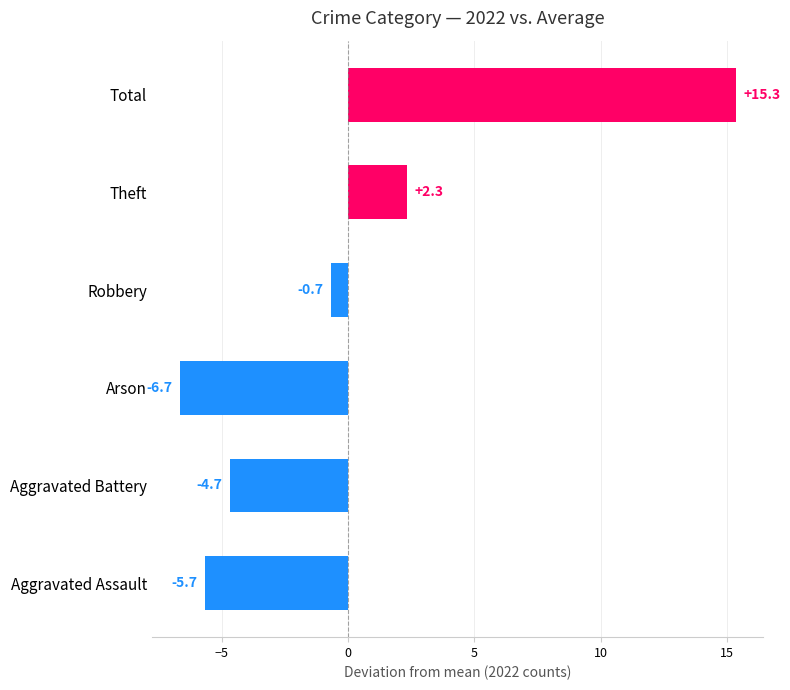

What is the minimum value shown in the chart?

-6.7